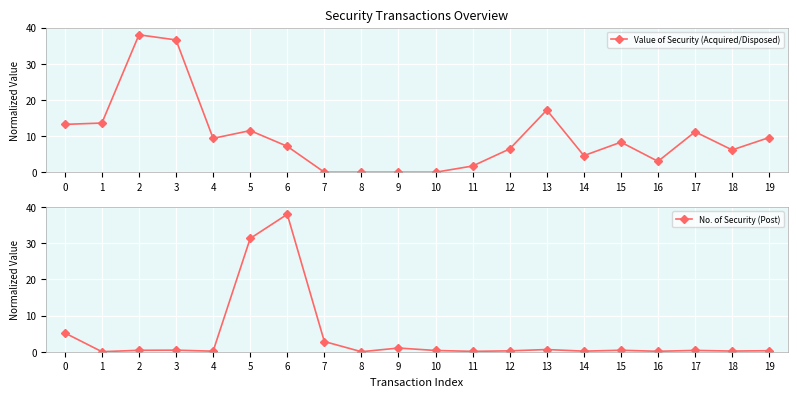

How many interior local valleys does the No. of Security (Post) series have?

7